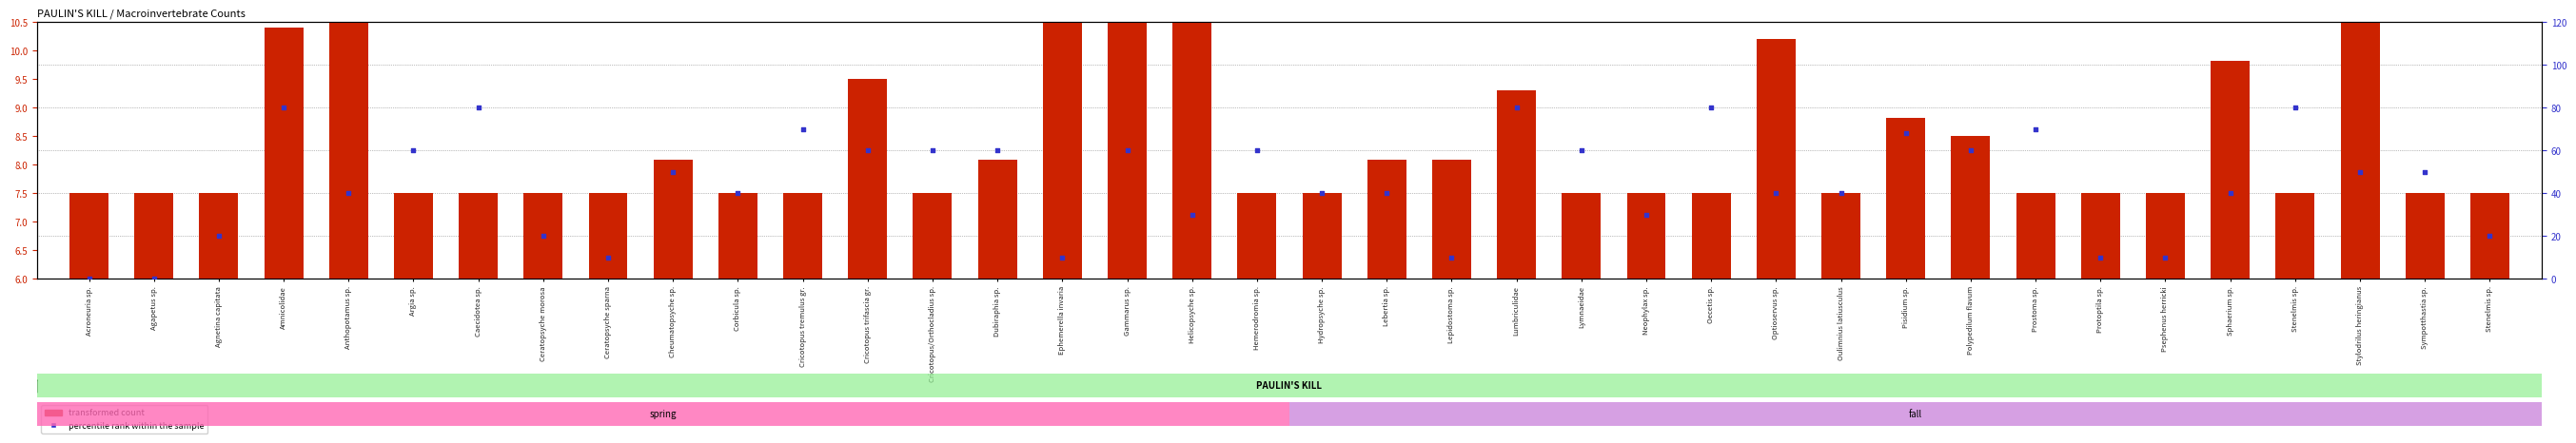

Which series has the largest total across all categories?

percentile rank within the sample